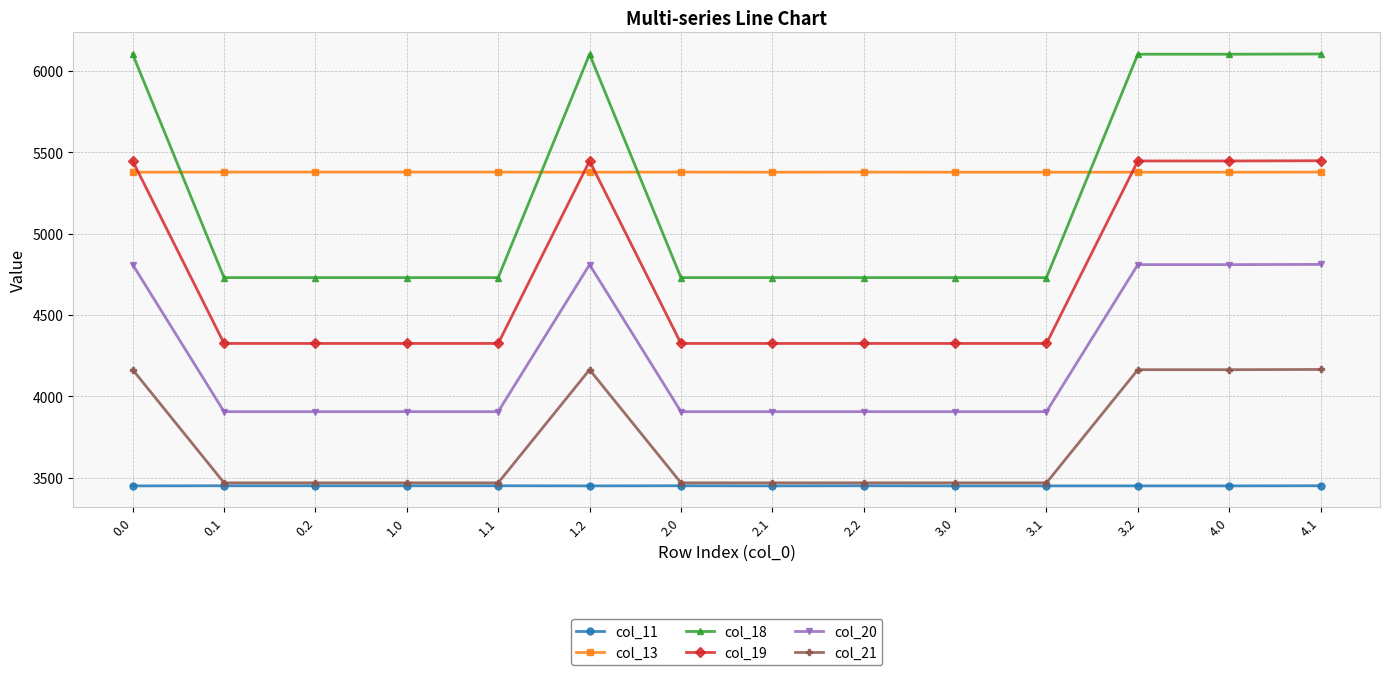

Count the number of categories in the chart.

14